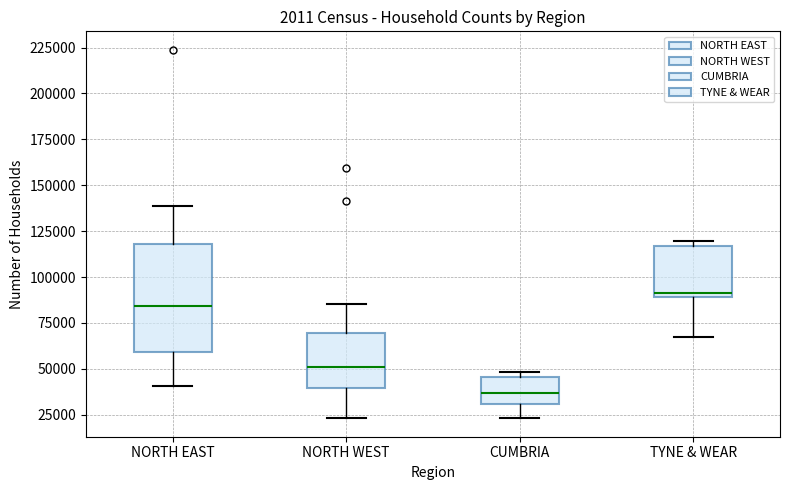

Which box has the lowest median line?

CUMBRIA